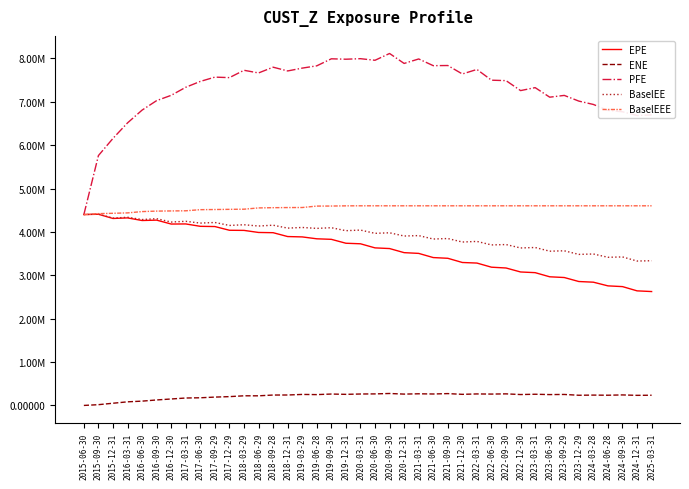

Does the chart display data point markers on the line(s)?

No